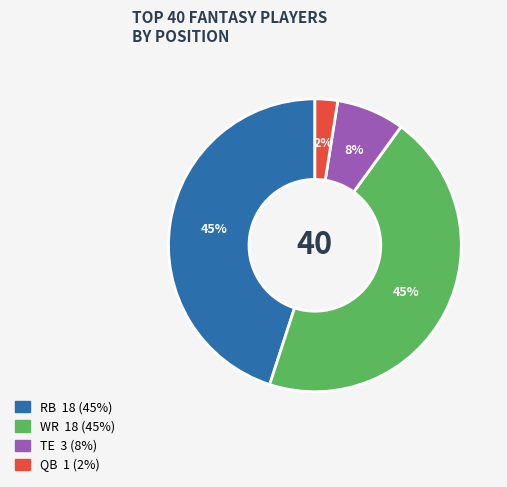

To the nearest percent, what is the average slice percentage?

25%